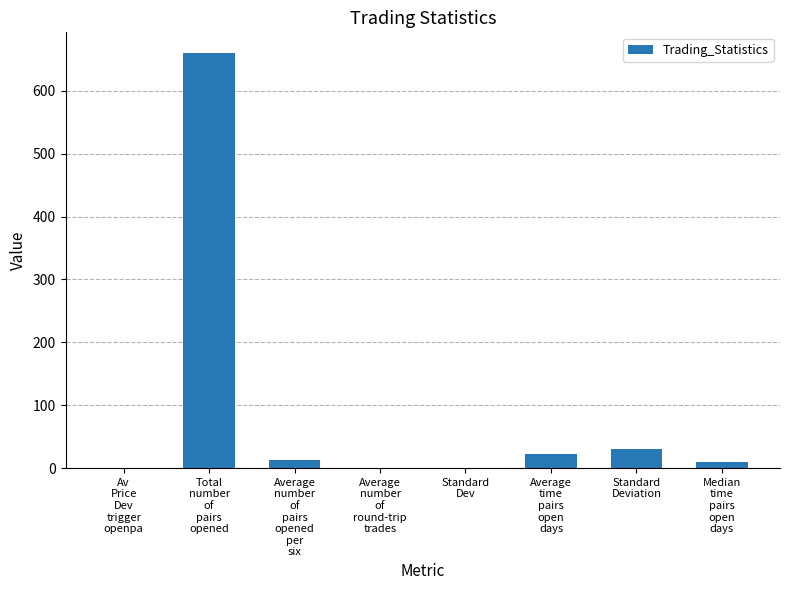

What is the sum of all values?

737.4